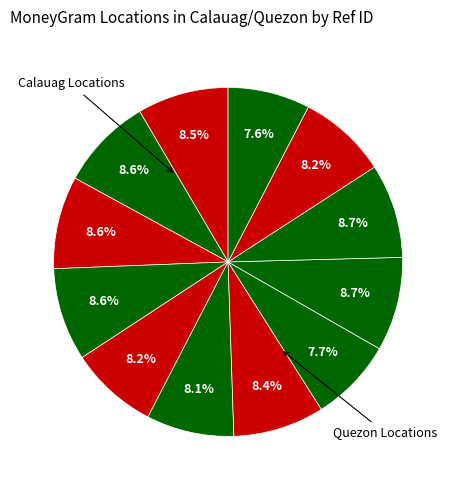

Rank the categories by value from highest to lowest.

BANCO DE ORO, SINAG PAWNSHOP, HRV VILLARICA, PALAWAN PAWNSHOP #EUC, RD PAWNSHOP, USSC #30337, LBC #510, PALAWAN PAWNSHOP #CXY, CEBUANA LHUILLIER, HENRY LHUILLIER, QCRB #QCRB016, M LHUILLIER